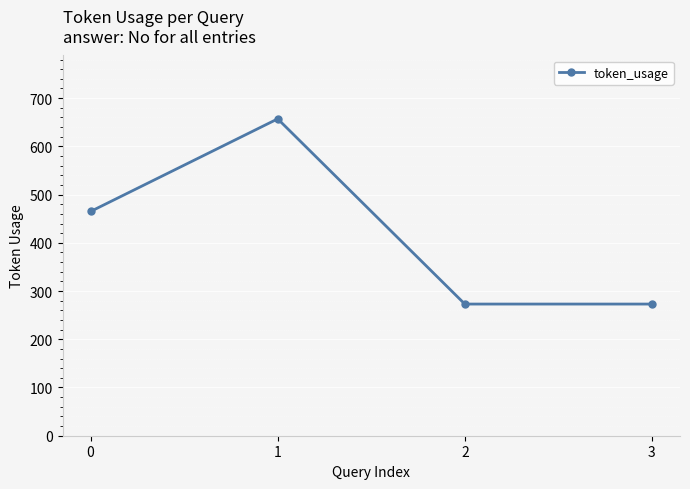

Which label corresponds to the largest value in the chart?

1